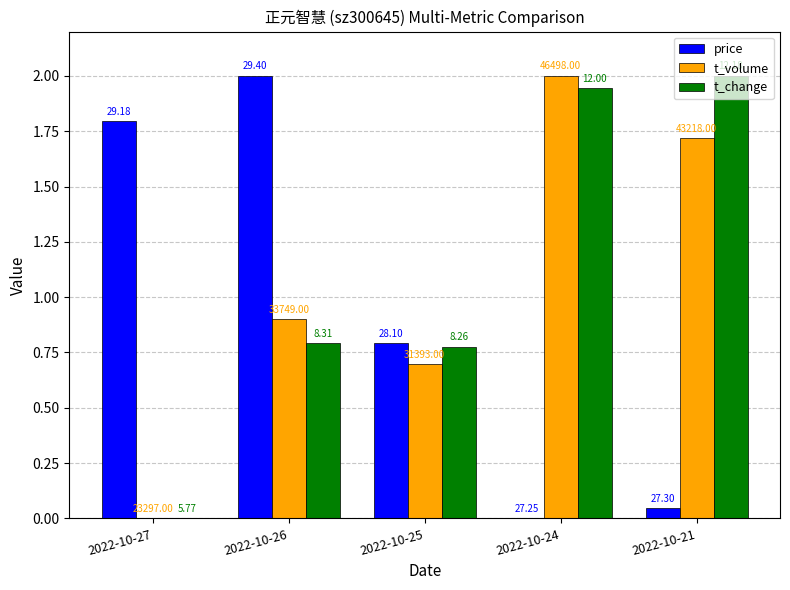

What are all the series names shown in the legend?

price, t_volume, t_change